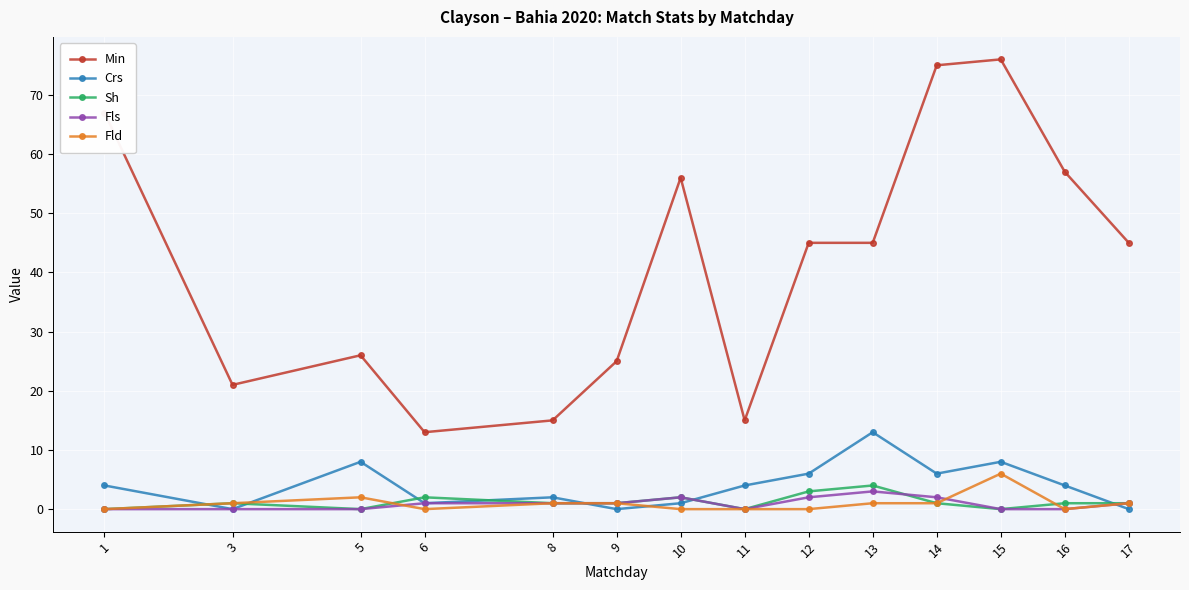

How many distinct data groups are displayed?

5